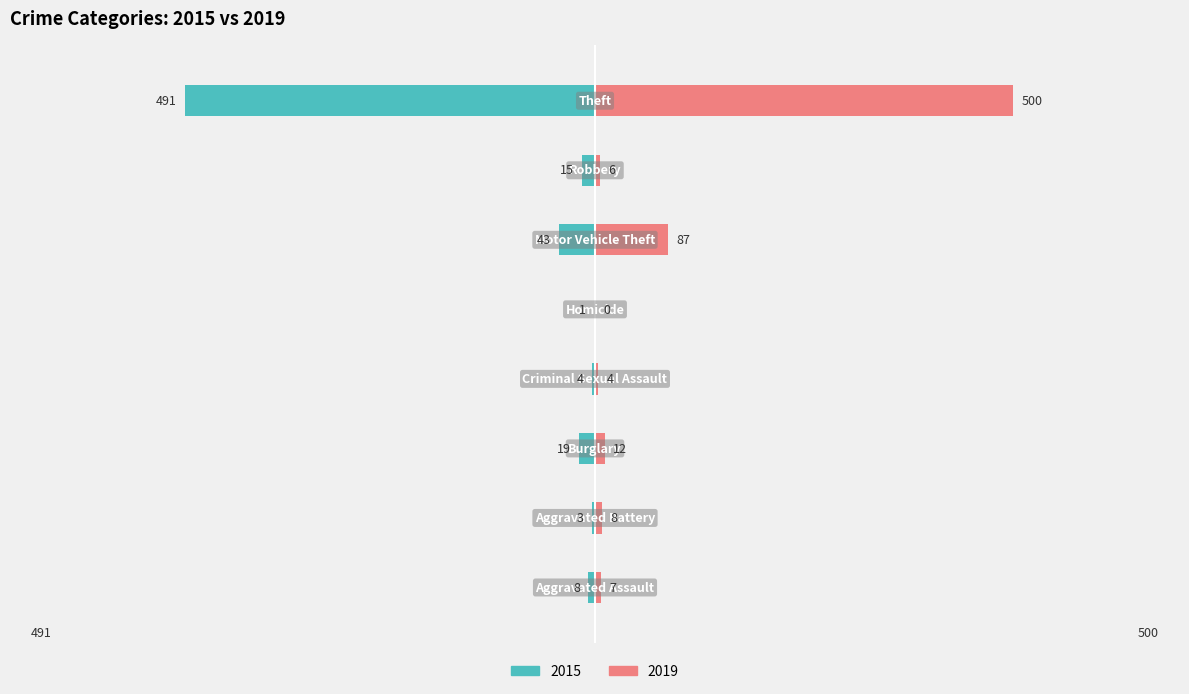

At how many categories does at least one series exceed 428?

1